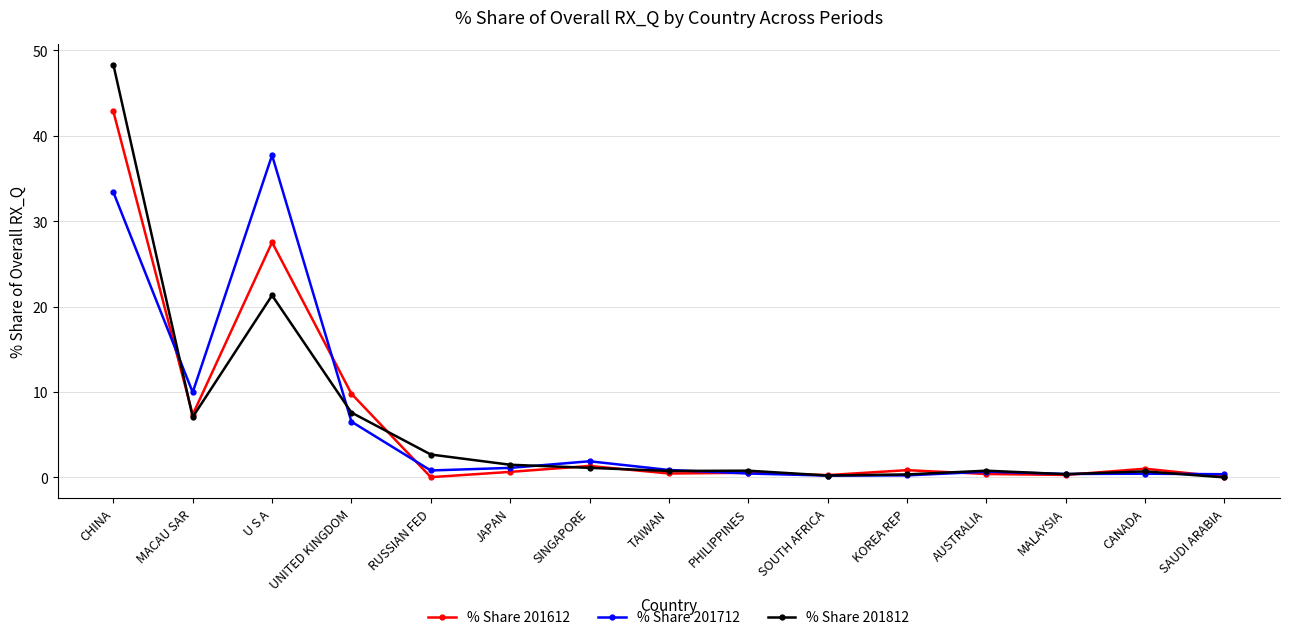

Is the value of % Share 201812 at TAIWAN greater than the value of % Share 201712 at SINGAPORE?

No